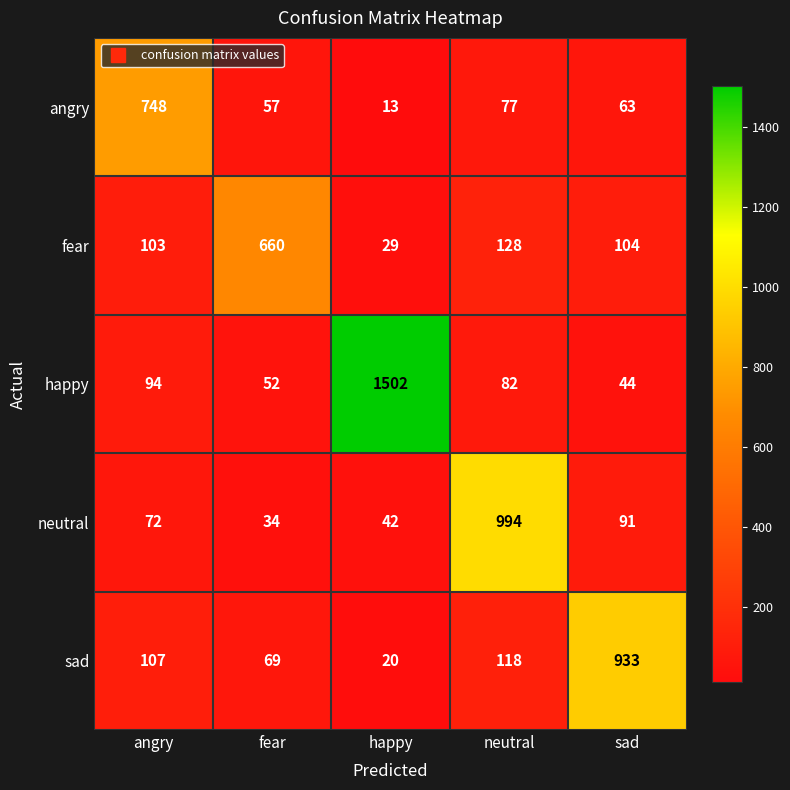

What is the sum of the fear values at sad and neutral?

232